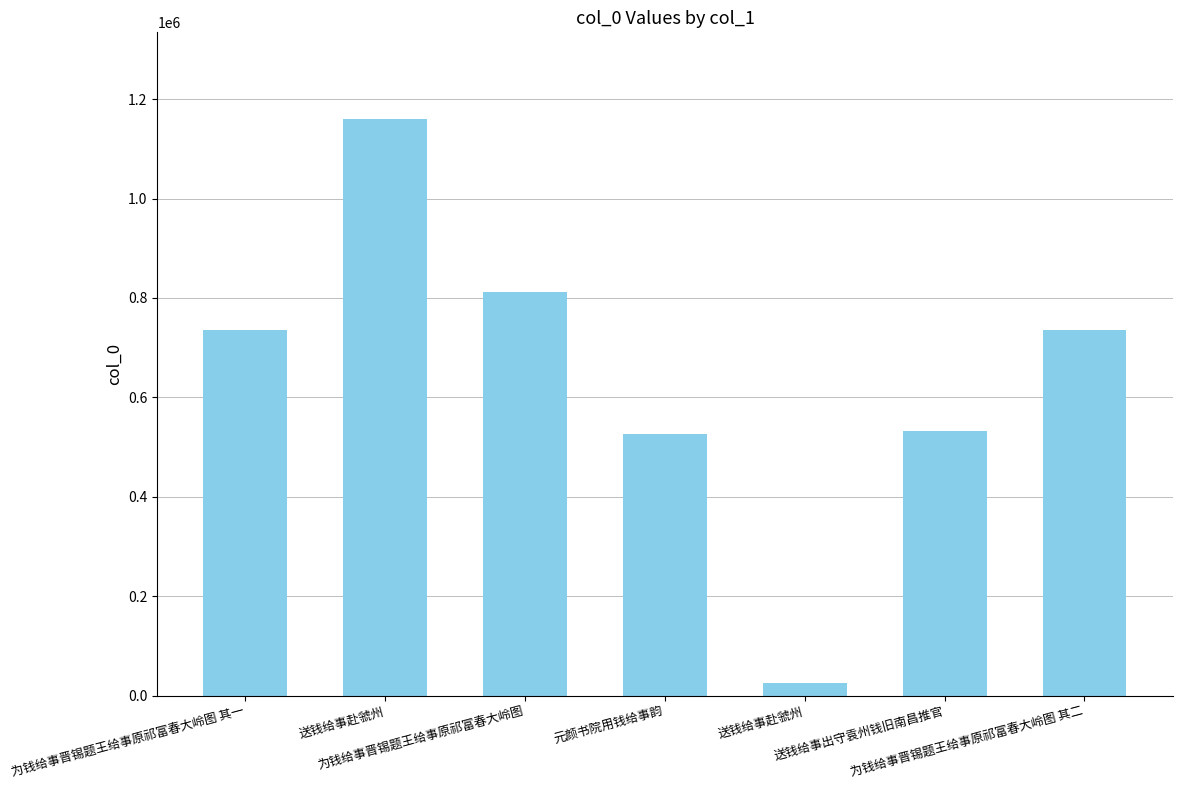

Reading right to left, what are all the values shown in this chart?

为钱给事晋锡题王给事原祁富春大岭图 其二=735729	送钱给事出守袁州钱旧南昌推官=532638	送钱给事赴虢州=24488	元颜书院用钱给事韵=525394	为钱给事晋锡题王给事原祁富春大岭图=812268	送钱给事赴虢州=1160477	为钱给事晋锡题王给事原祁富春大岭图 其一=735728